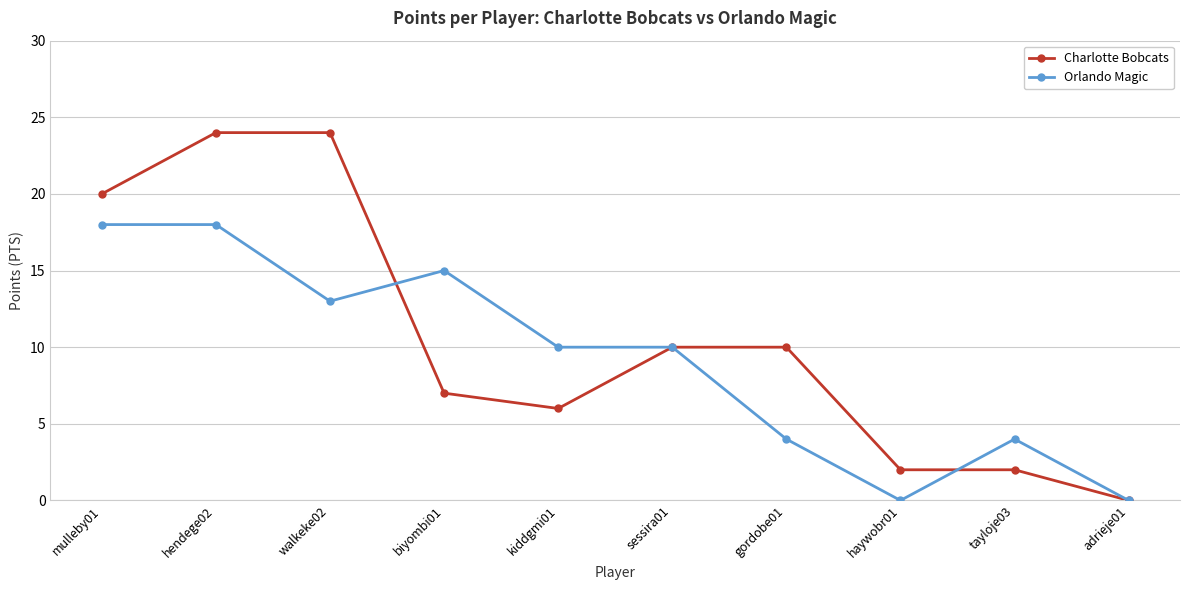

Where does the Charlotte Bobcats series first go above 10?

mulleby01